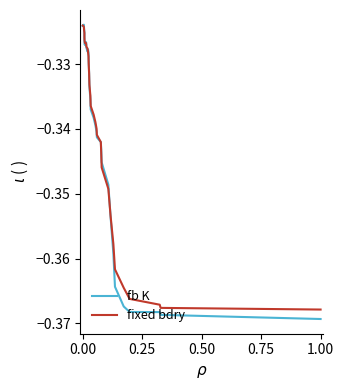

What are all the series names shown in the legend?

fb K, fixed bdry